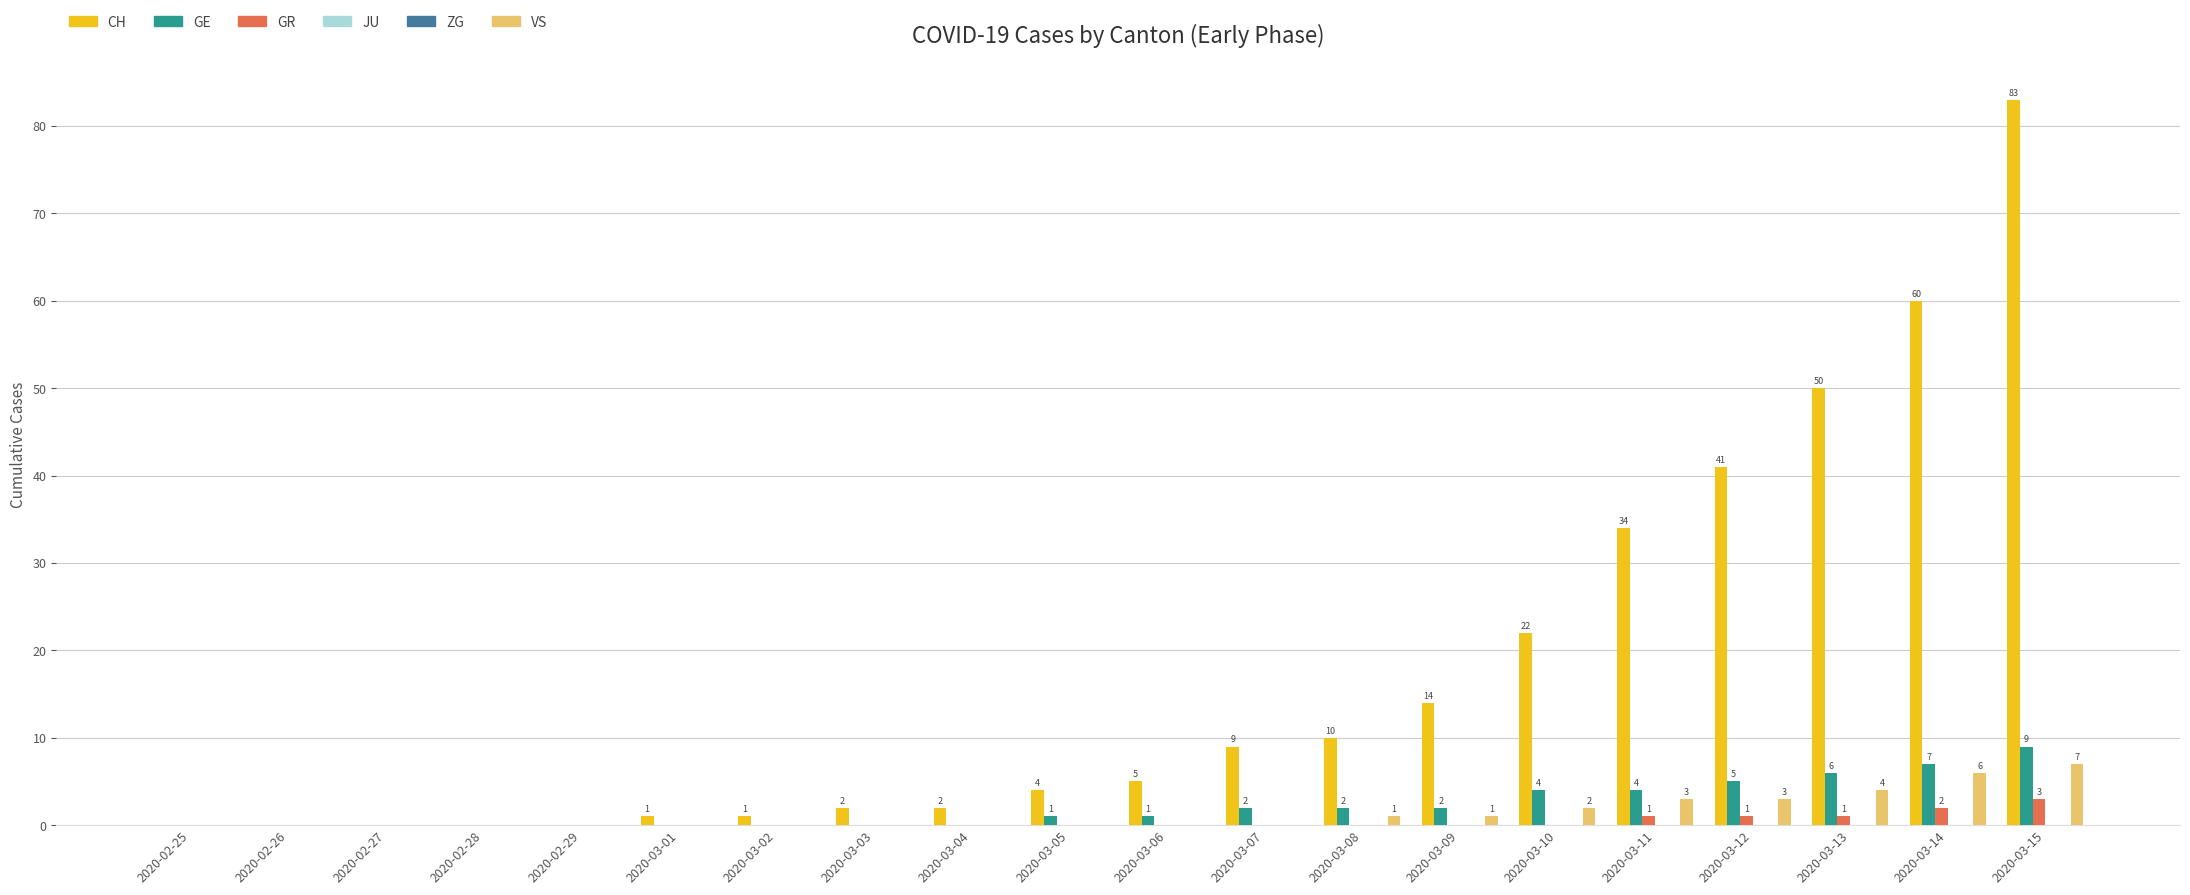

Does the chart contain stacked bars?

No